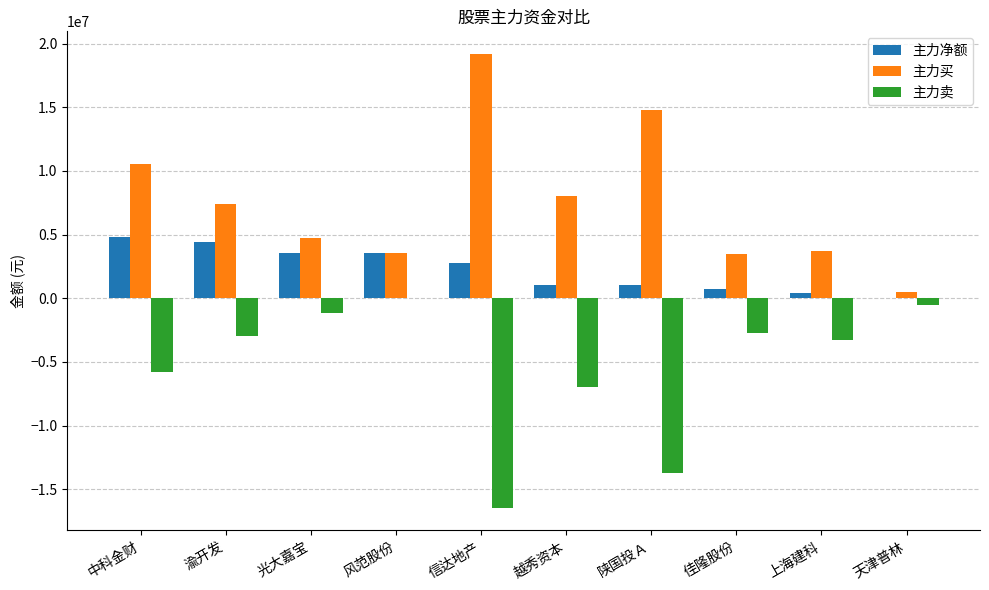

The 主力卖 series shows -11031836 at 越秀资本. True or false?

False